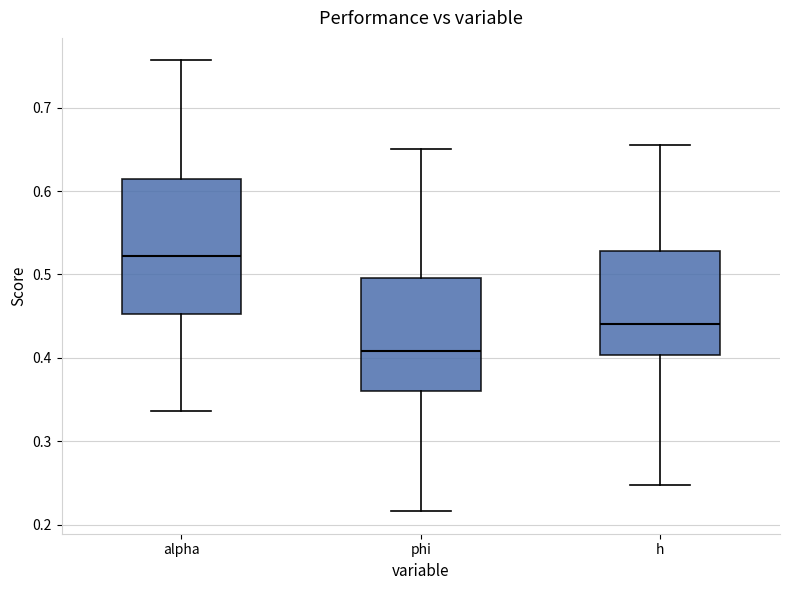

Which box has the lowest median line?

phi